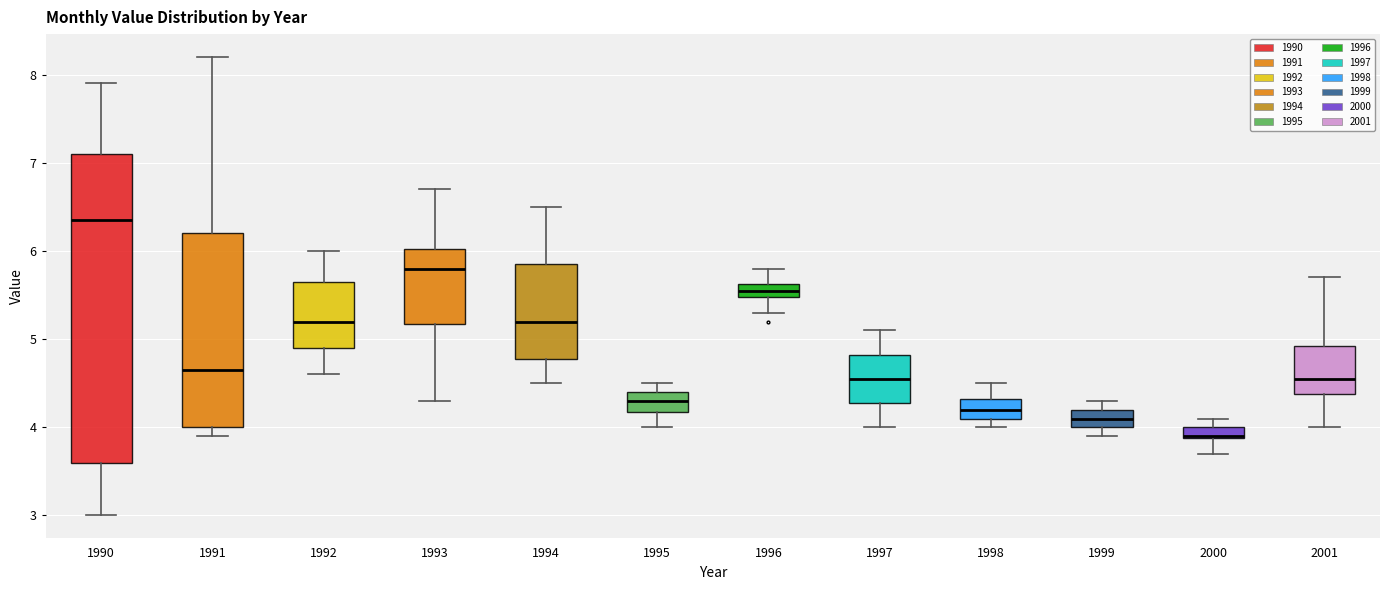

Where does the median line of the box at x = 1997 sit on the y-axis? The values are not printed on the chart, so give them approximately, as read against the axis.

4.6